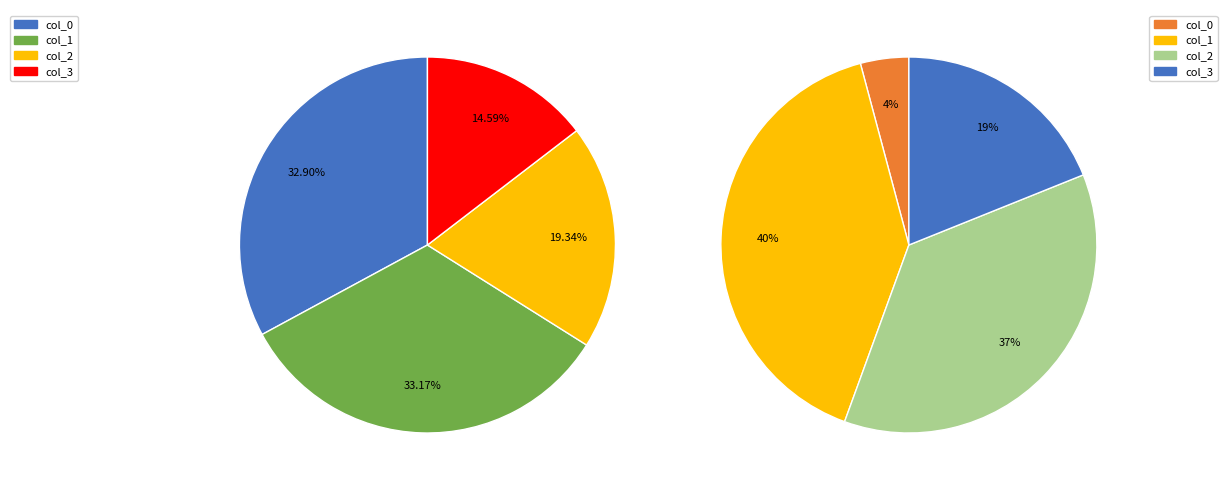

How many slices are in this pie chart?

4